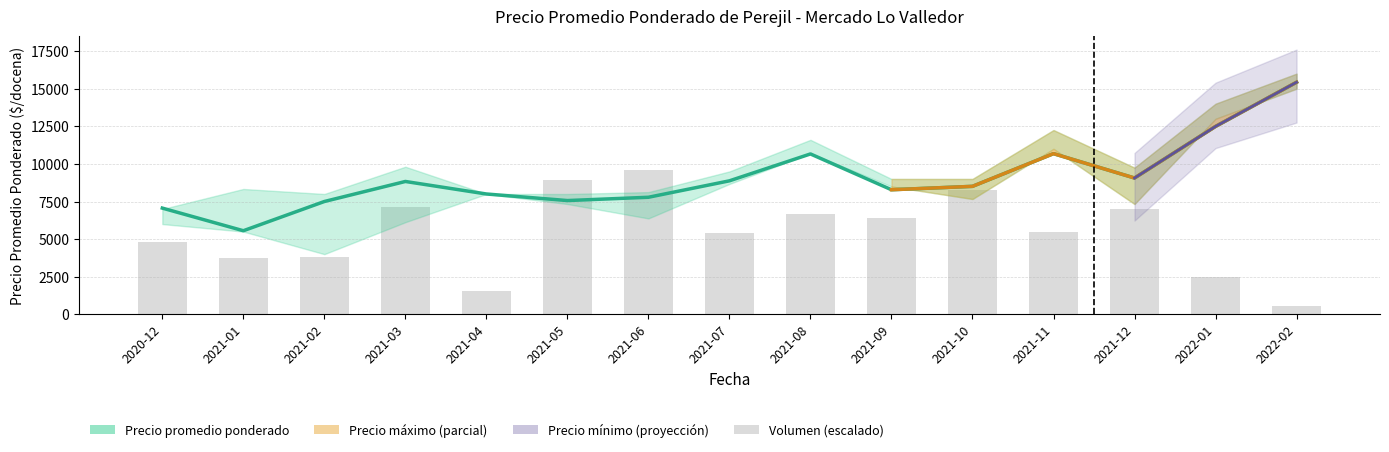

Which label corresponds to the largest value in the chart?

2022-02